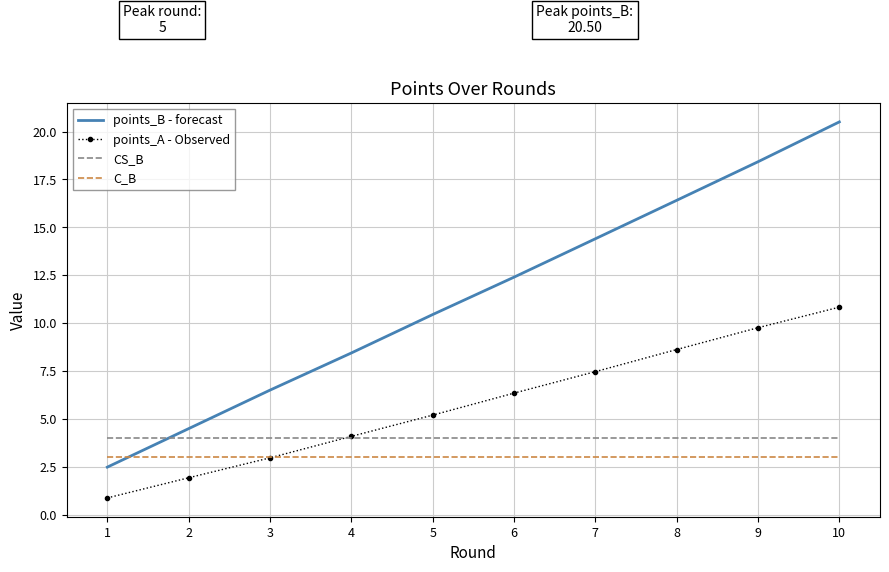

Which series has the largest total across all categories?

points_B - forecast